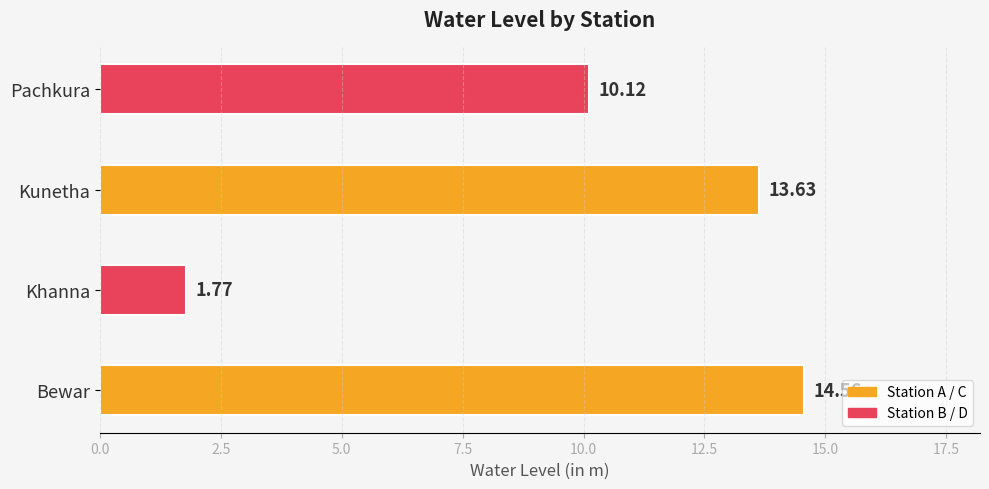

Where is the data nearest to the value 8?

Pachkura